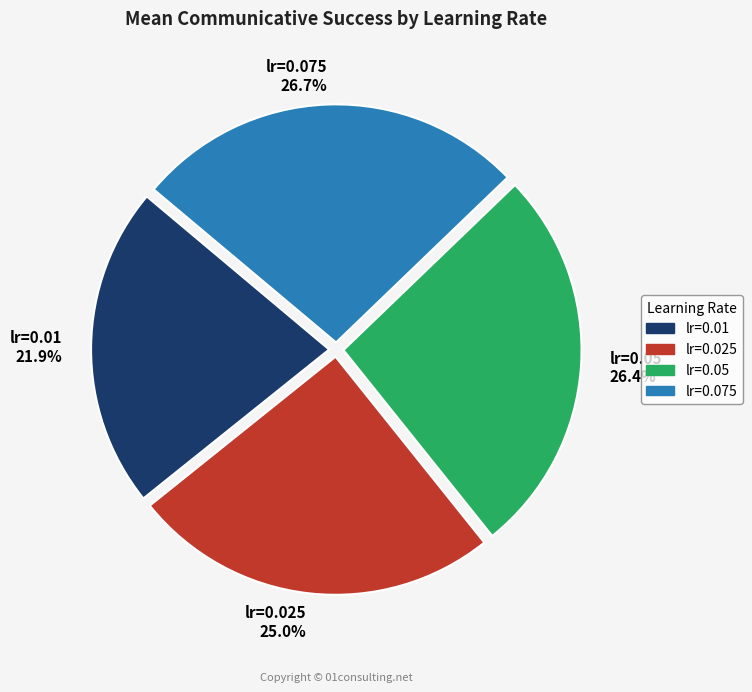

Combined, what portion of the pie is lr=0.075 and lr=0.01?

48.6%